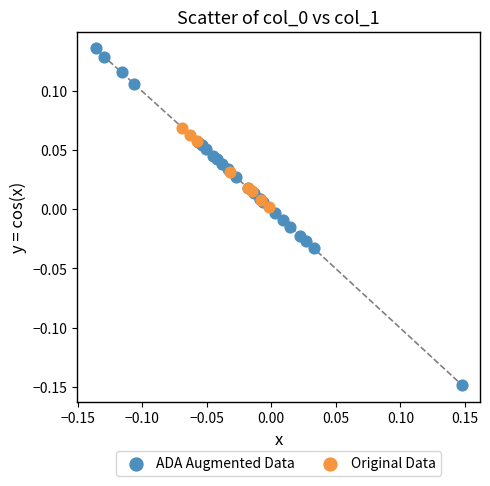

Which series has the widest spread of Y values?

ADA Augmented Data